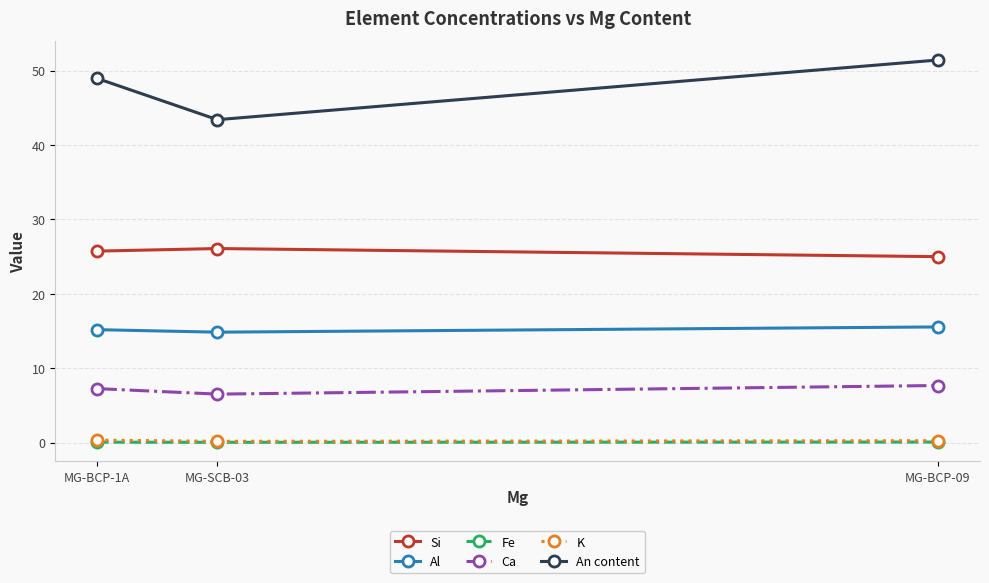

What is the label of the 2nd point from the left?

MG-SCB-03